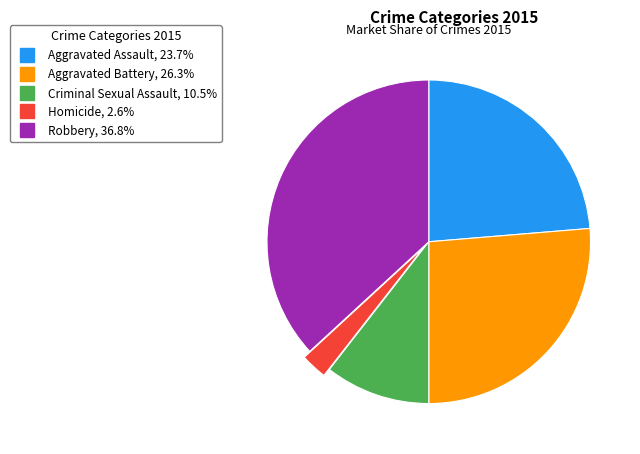

Which slice is the largest?

Robbery